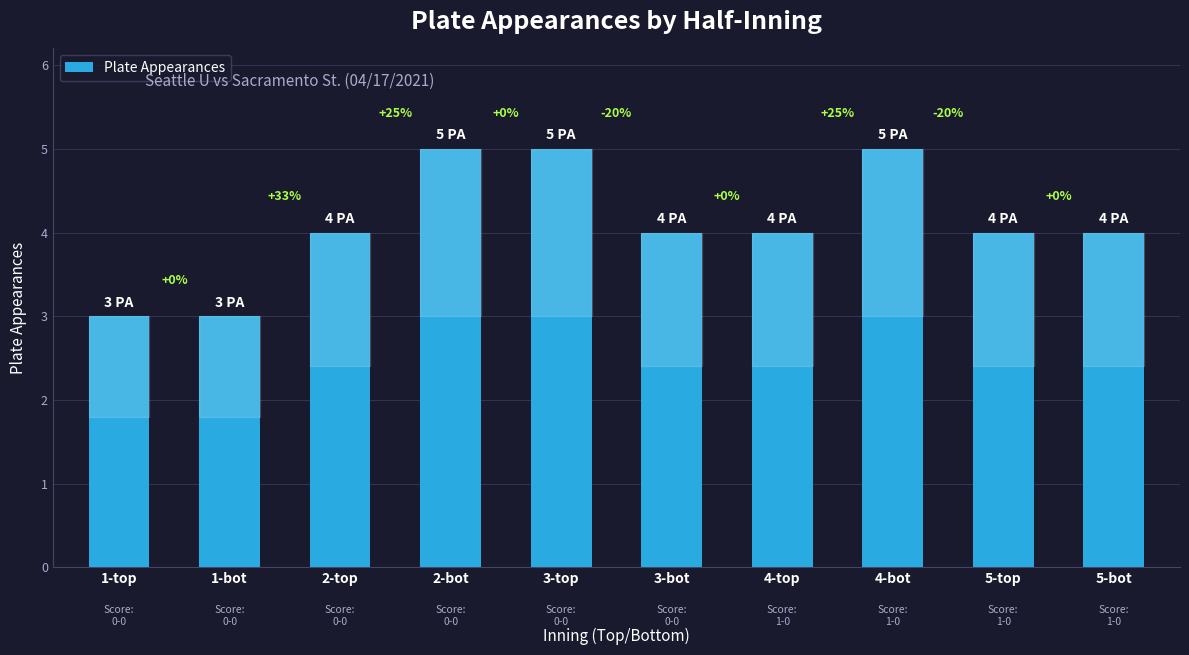

Where is the data nearest to the value 4?

2-top